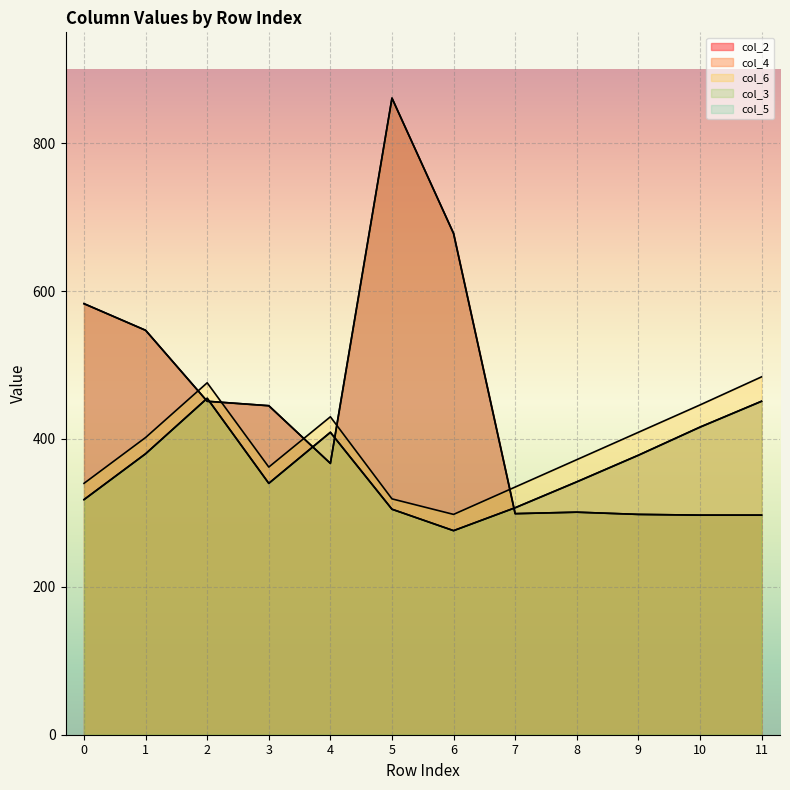

Which category has the lowest value in the col_4 series?

6